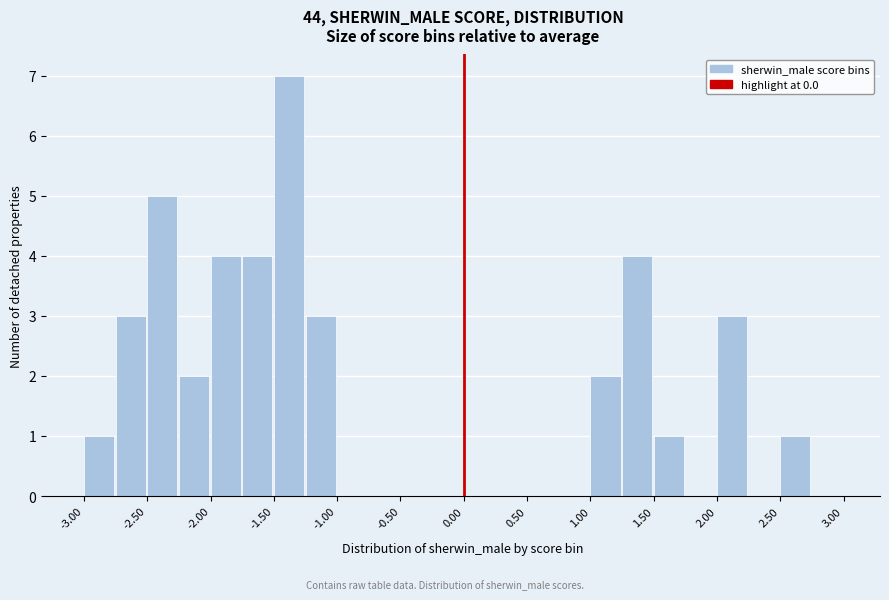

Reading left to right, transcribe this chart: for each bar, give the range it covers on the x-axis and its height. The values are not printed on the chart, so give them approximately, as read against the axis.

-3.00 to -2.75: 1
-2.75 to -2.50: 3
-2.50 to -2.25: 5
-2.25 to -2.00: 2
-2.00 to -1.75: 4
-1.75 to -1.50: 4
-1.50 to -1.25: 7
-1.25 to -1.00: 3
-1.00 to -0.75: 0
-0.75 to -0.50: 0
-0.50 to -0.25: 0
-0.25 to 0.00: 0
0.00 to 0.25: 0
0.25 to 0.50: 0
0.50 to 0.75: 0
0.75 to 1.00: 0
1.00 to 1.25: 2
1.25 to 1.50: 4
1.50 to 1.75: 1
1.75 to 2.00: 0
2.00 to 2.25: 3
2.25 to 2.50: 0
2.50 to 2.75: 1
2.75 to 3.00: 0